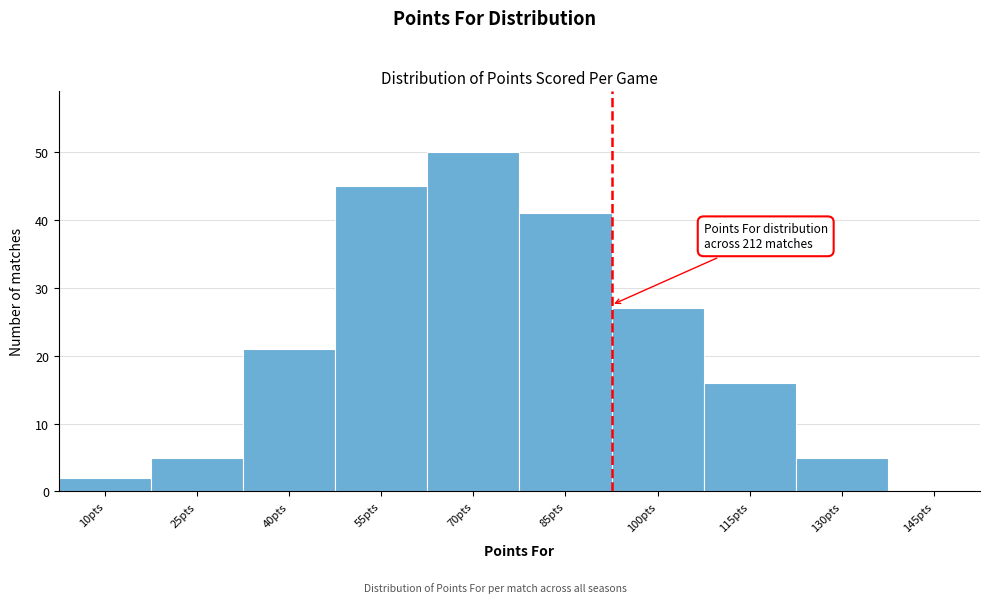

Reading left to right, list all the values displayed in this chart.

10pts=2	25pts=5	40pts=21	55pts=45	70pts=50	85pts=41	100pts=27	115pts=16	130pts=5	145pts=0